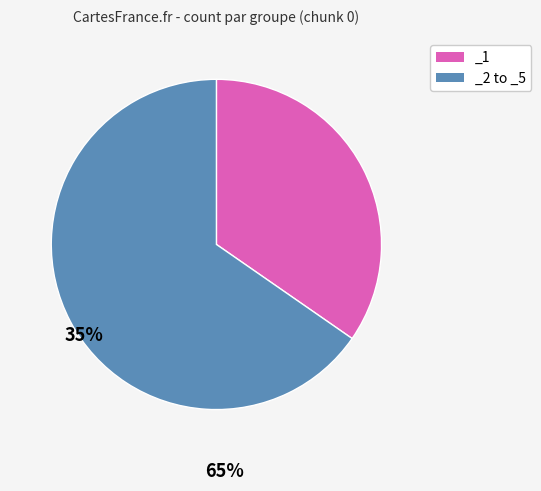

True or false: _2 to _5 accounts for 65% of the total.

True